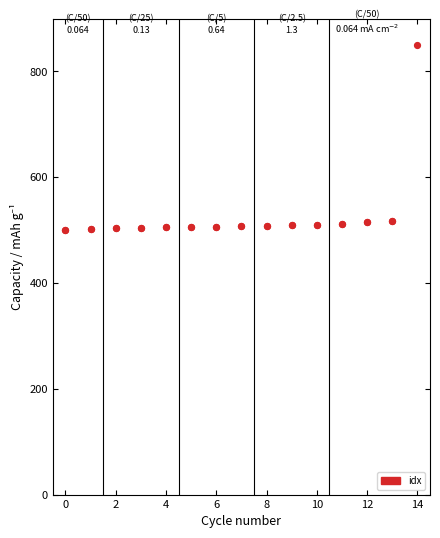

What is the maximum value shown in the chart?

850.0